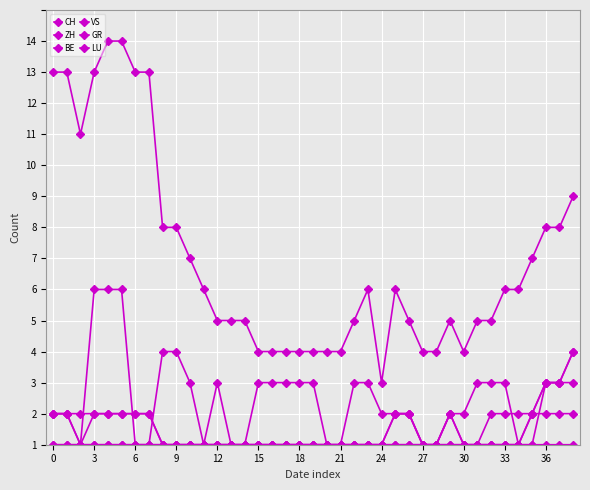

Which series has the largest total across all categories?

CH